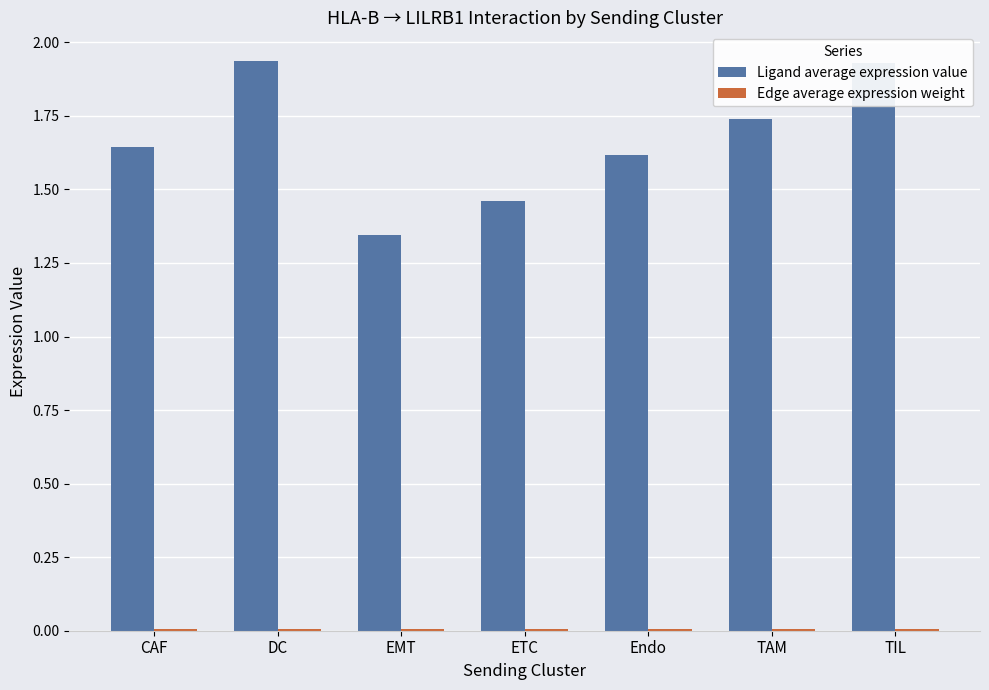

Which series has the largest range (max minus min)?

Ligand average expression value